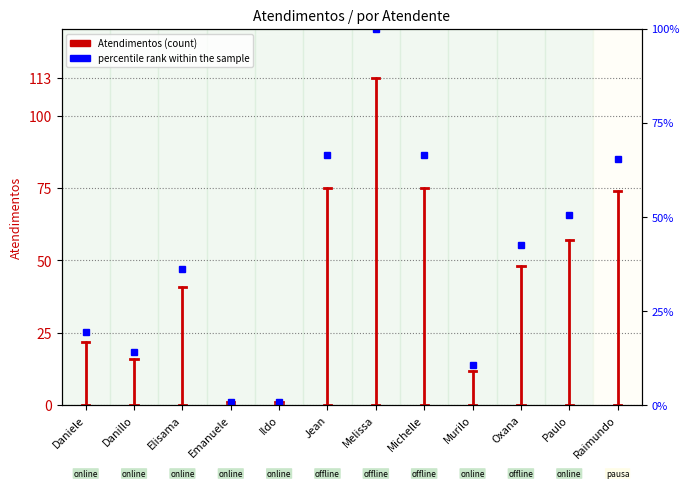

Rank the categories by value from highest to lowest.

Melissa, Jean, Michelle, Raimundo, Paulo, Oxana, Elisama, Daniele, Danillo, Murilo, Emanuele, Ildo